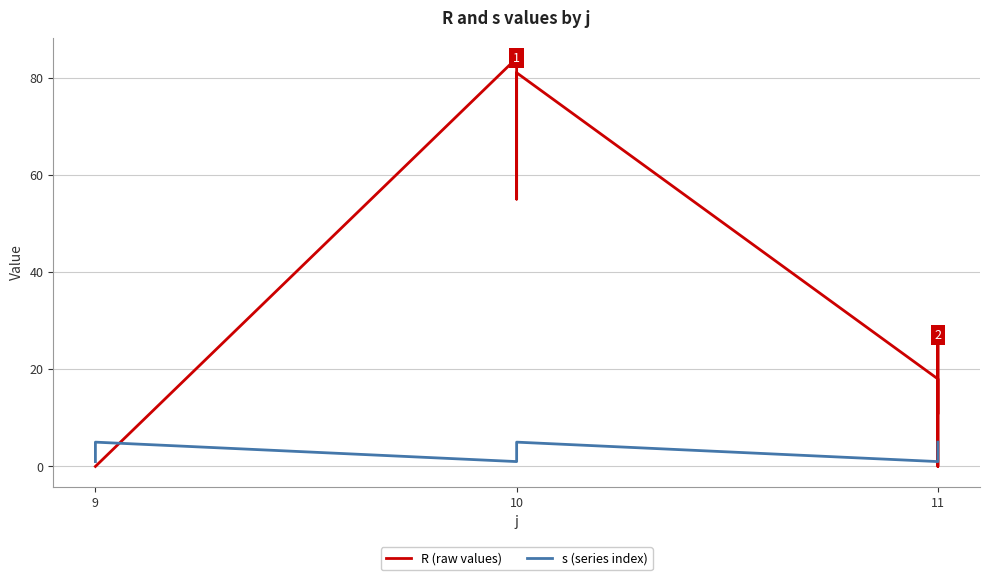

How many R (raw values) values are between 0 and 66?

12